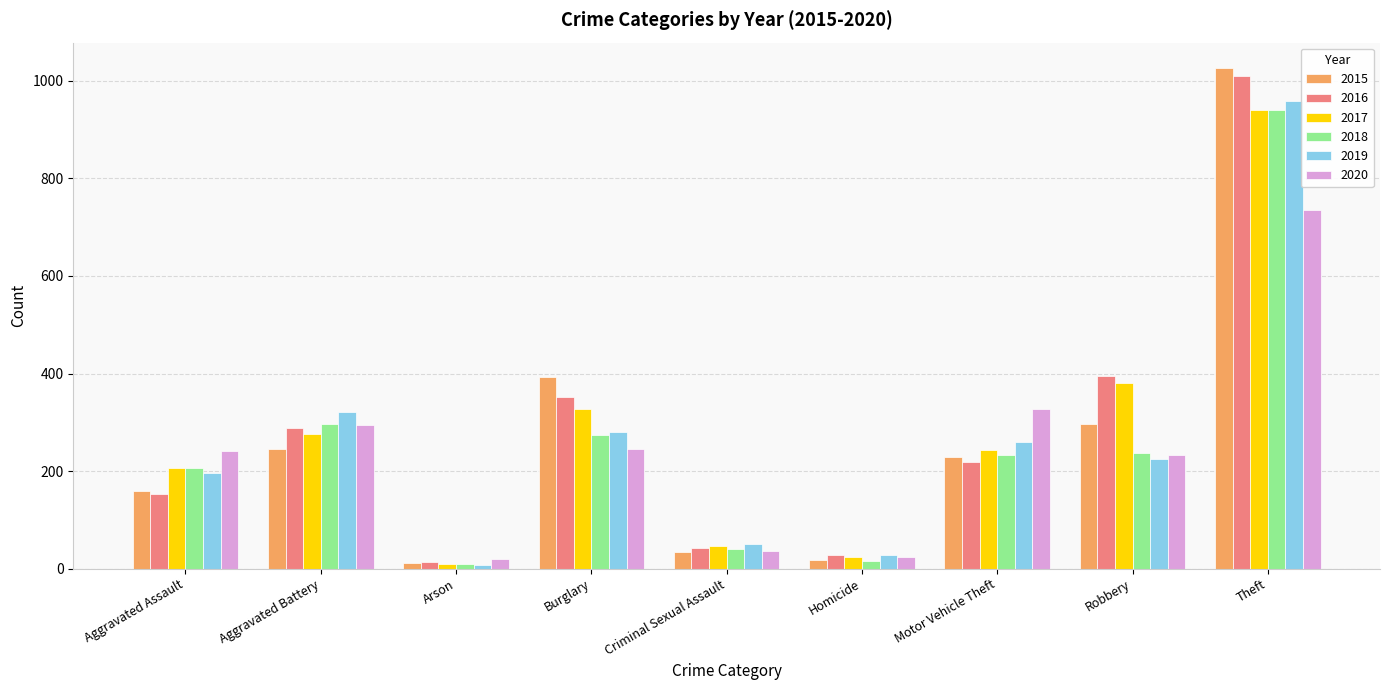

What is the average value of the 2019 series?

259